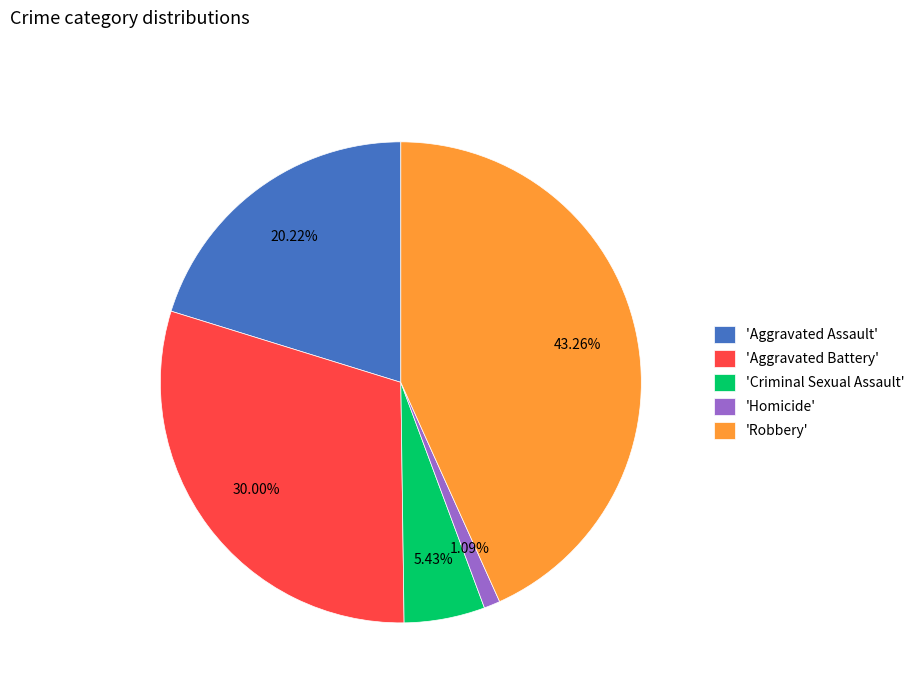

How many slices are in this pie chart?

5